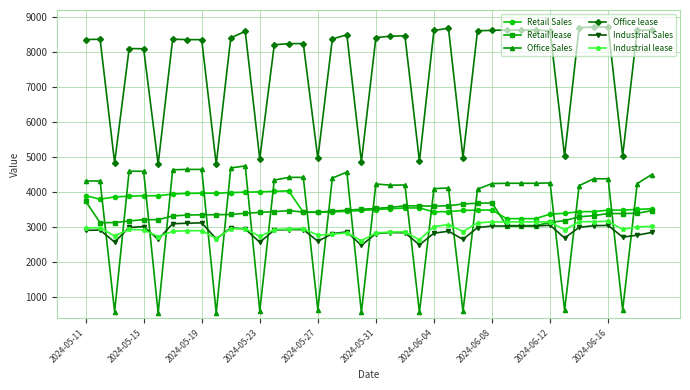

How many series are shown in this chart?

6